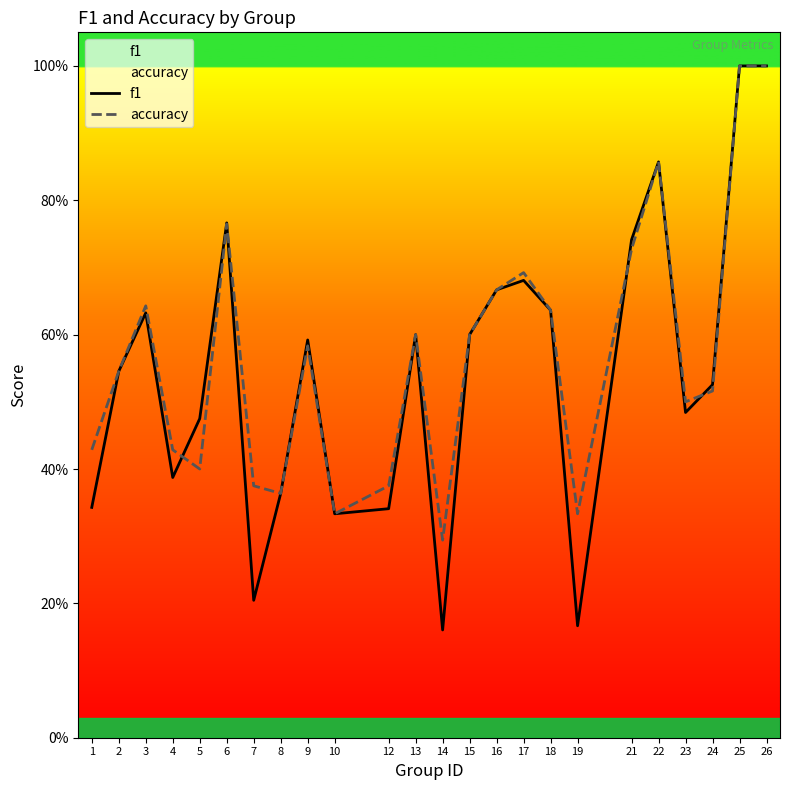

What is the total value across all series at 23?

1.0